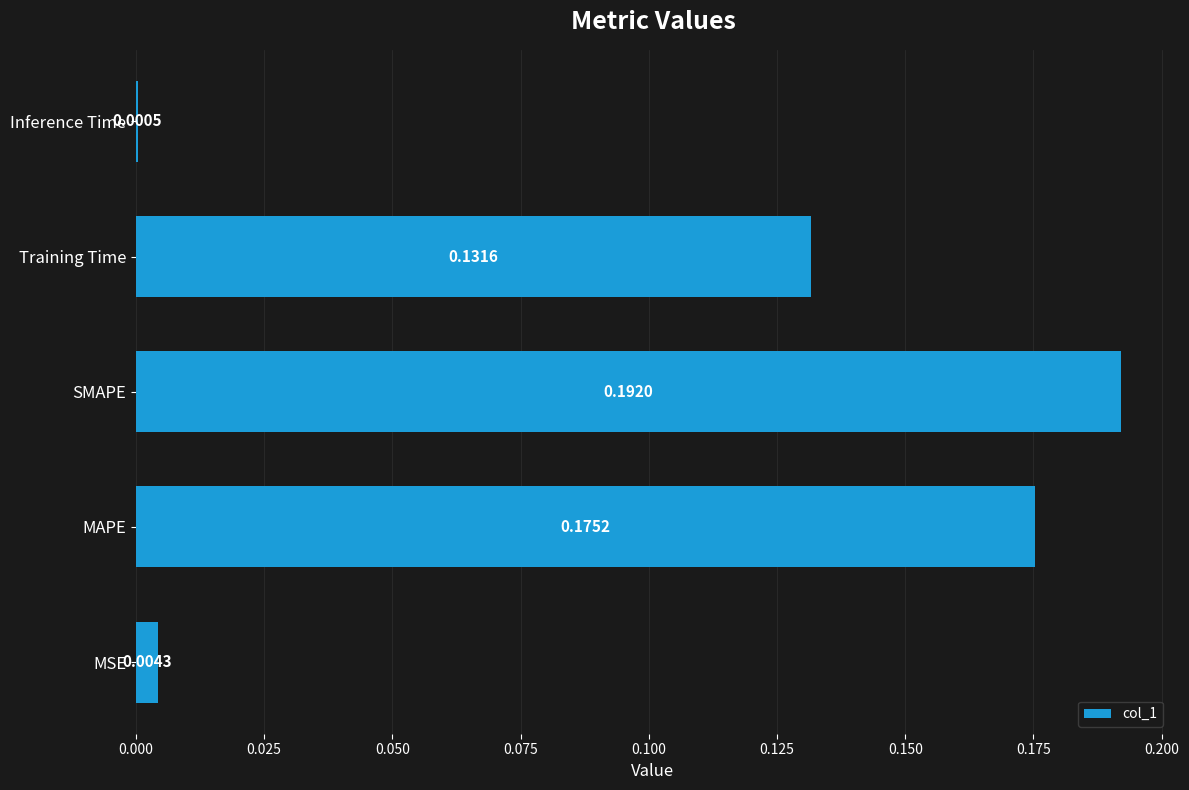

What is the sum of all values?

0.5